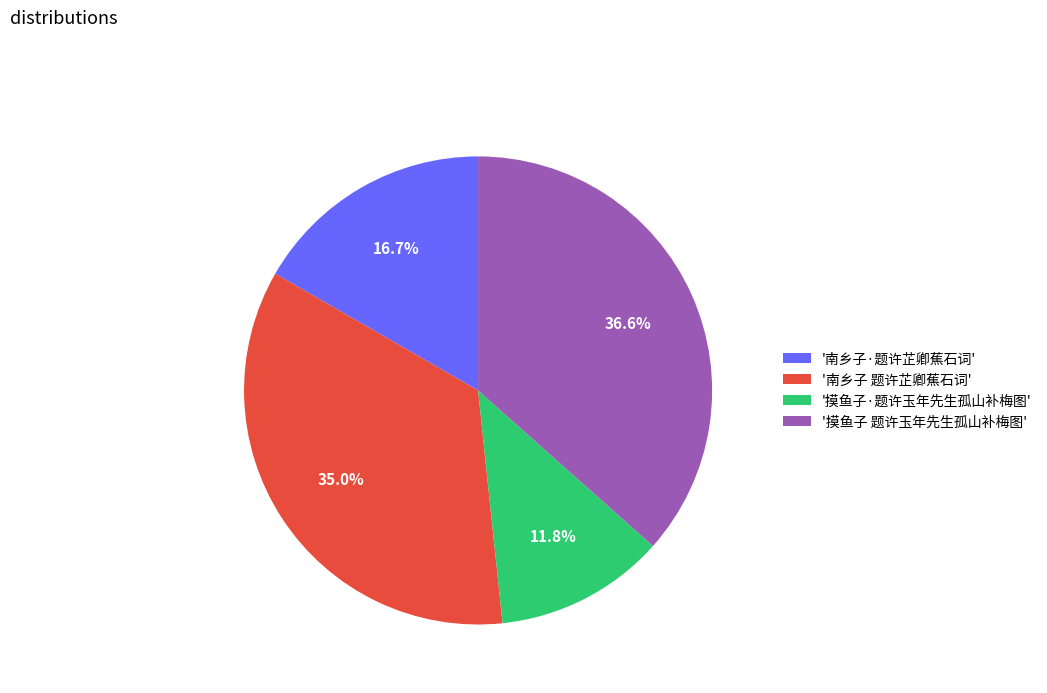

Does any single category account for the majority?

No